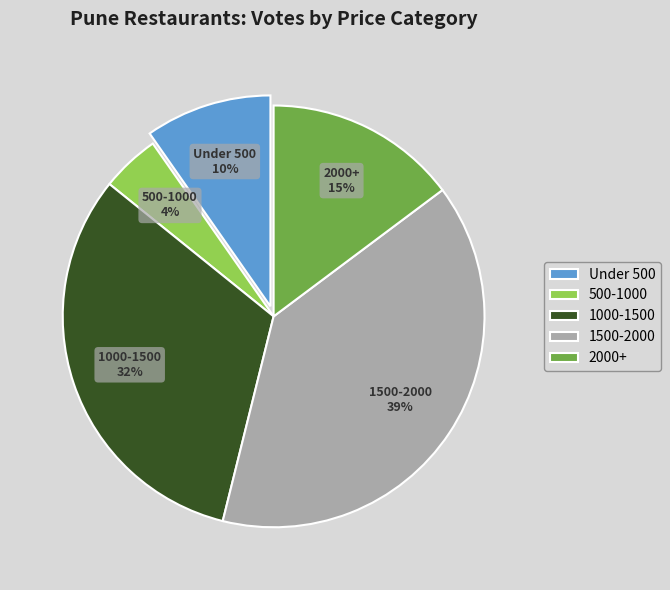

Between Under 500 and 1000-1500, which is larger?

1000-1500